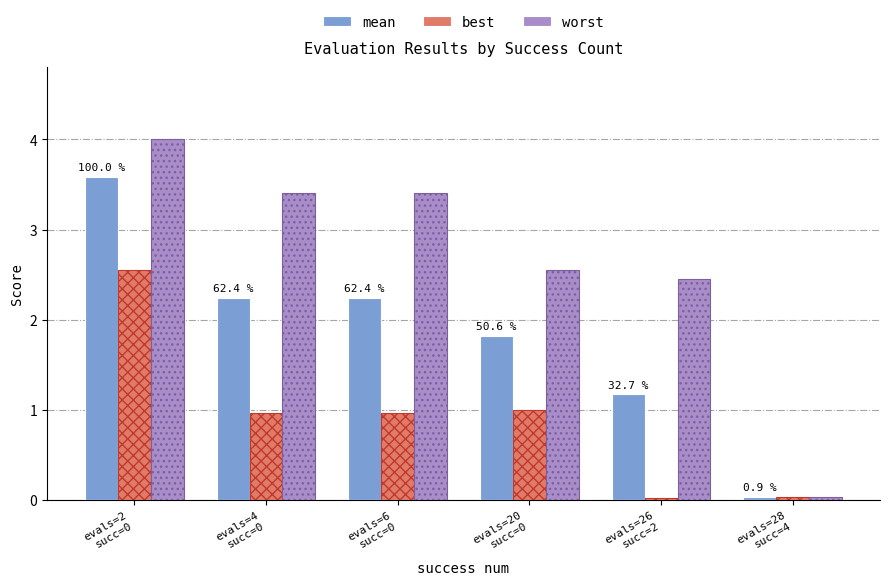

What are all the series names shown in the legend?

mean, best, worst